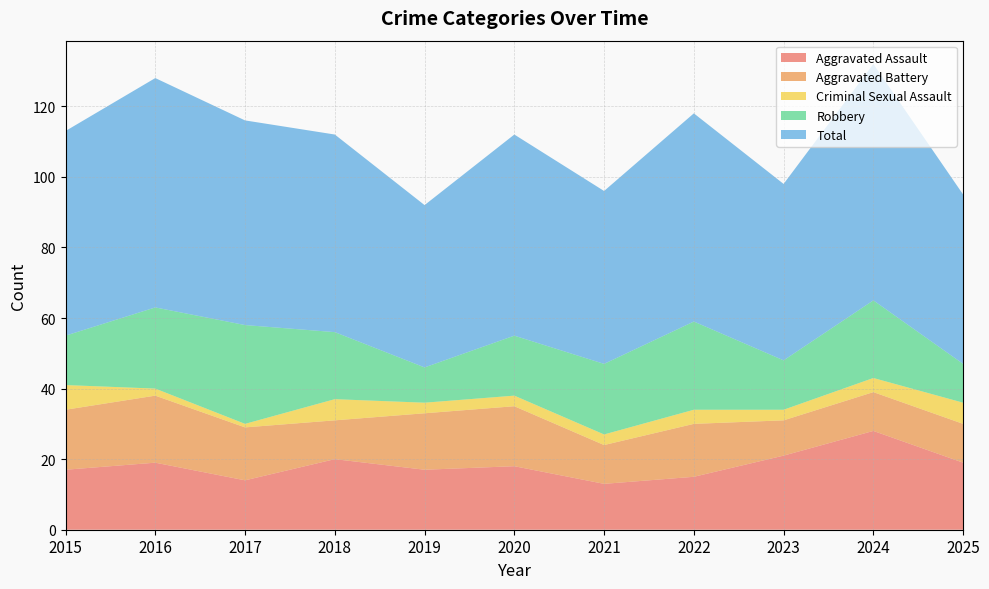

Reading left to right, list all the values displayed in this chart.

Aggravated Assault: 17	19	14	20	17	18	13	15	21	28	19
Aggravated Battery: 17	19	15	11	16	17	11	15	10	11	11
Criminal Sexual Assault: 7	2	1	6	3	3	3	4	3	4	6
Robbery: 14	23	28	19	10	17	20	25	14	22	11
Total: 58	65	58	56	46	57	49	59	50	67	48